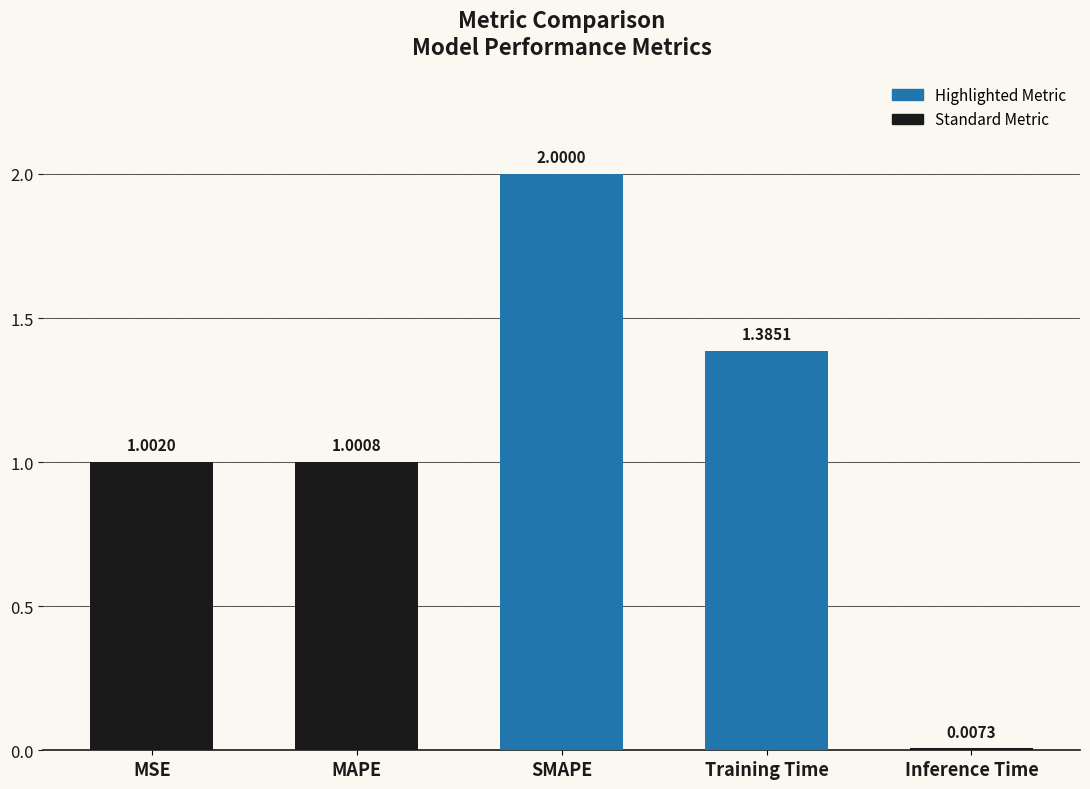

Where is the data nearest to the value 1?

MAPE